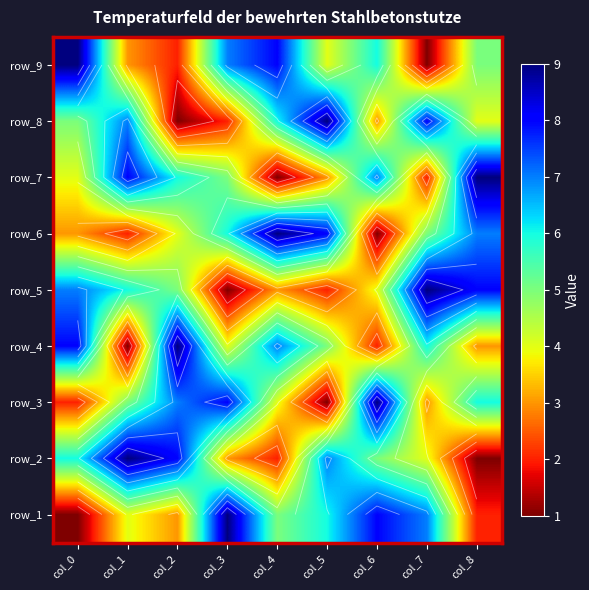

Between col_7 and col_4, which is larger?

col_4